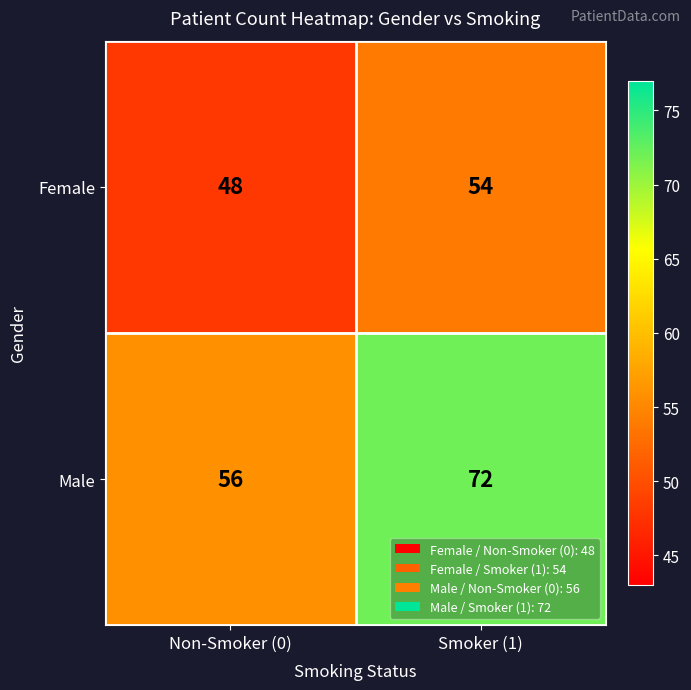

What is the difference between the Female values at Smoker (1) and Non-Smoker (0)?

6